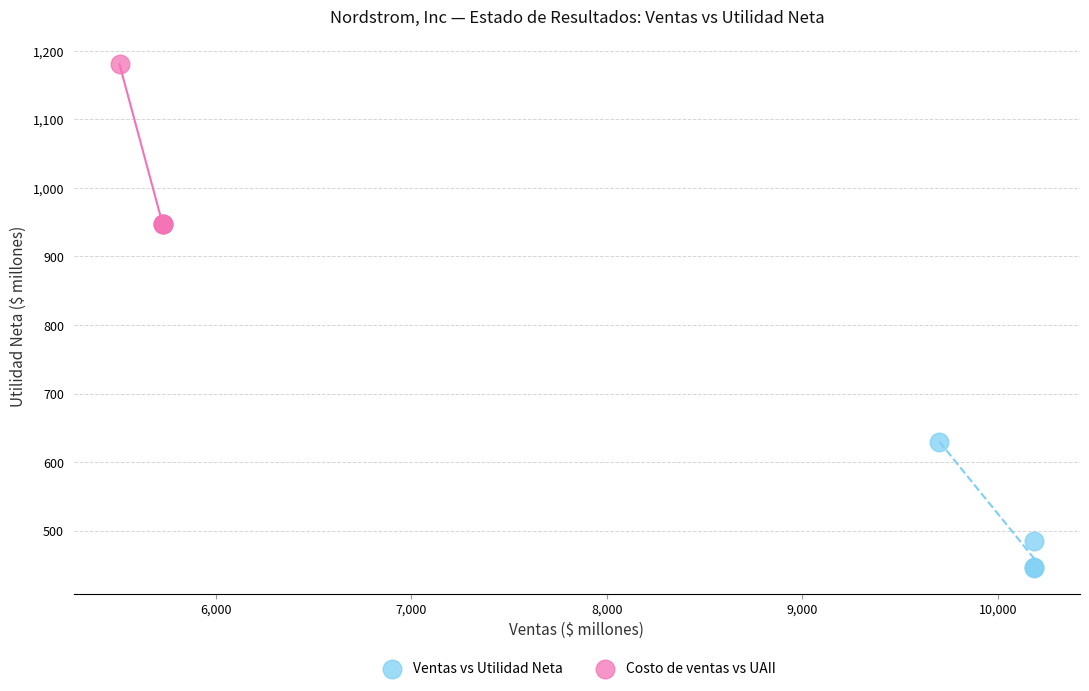

Which series reaches the maximum Y coordinate?

Costo de ventas vs UAII